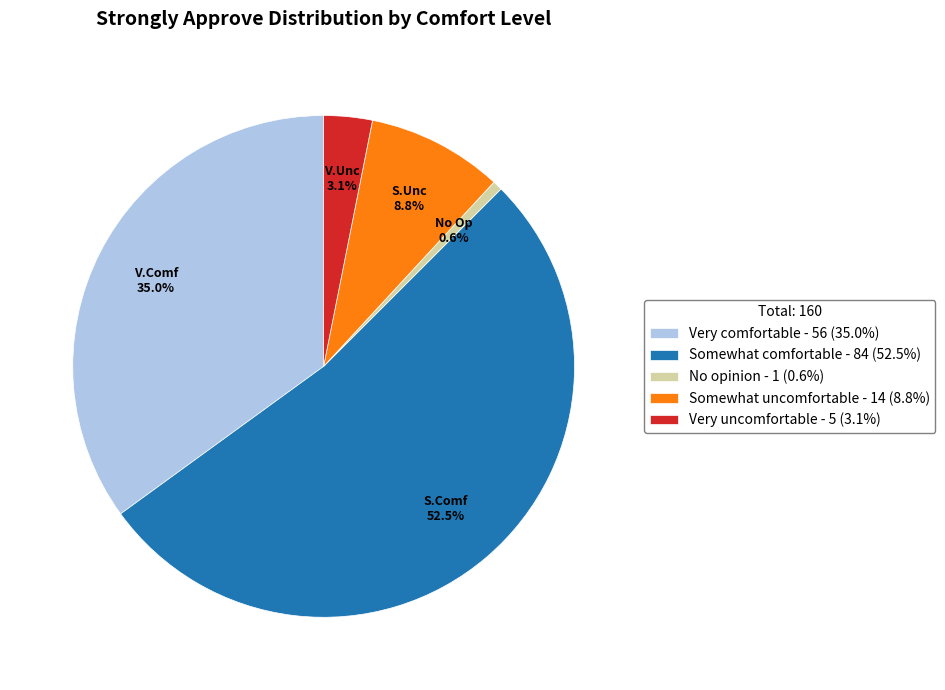

How much of the chart is everything except Somewhat comfortable?

47.5%